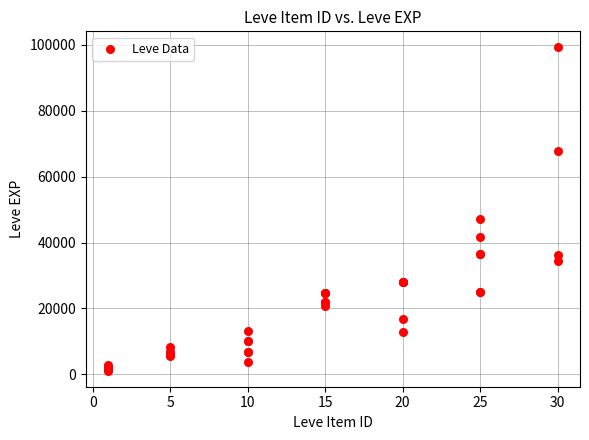

What Y value in the scatter plot is closest to 50190?

47200